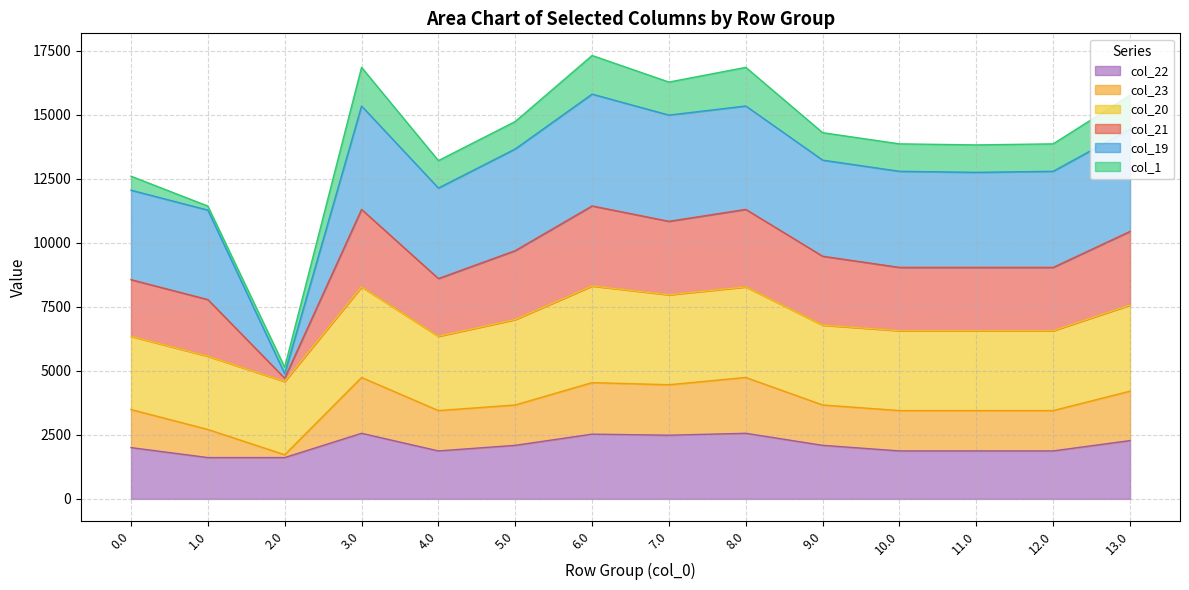

Which has a higher value, 10.0 or 13.0?

13.0